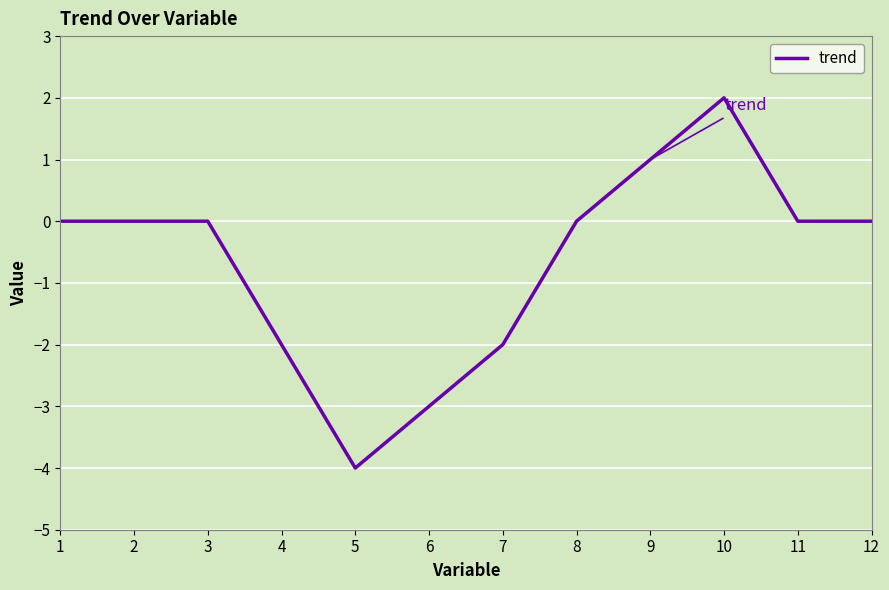

What is the maximum value shown in the chart?

2